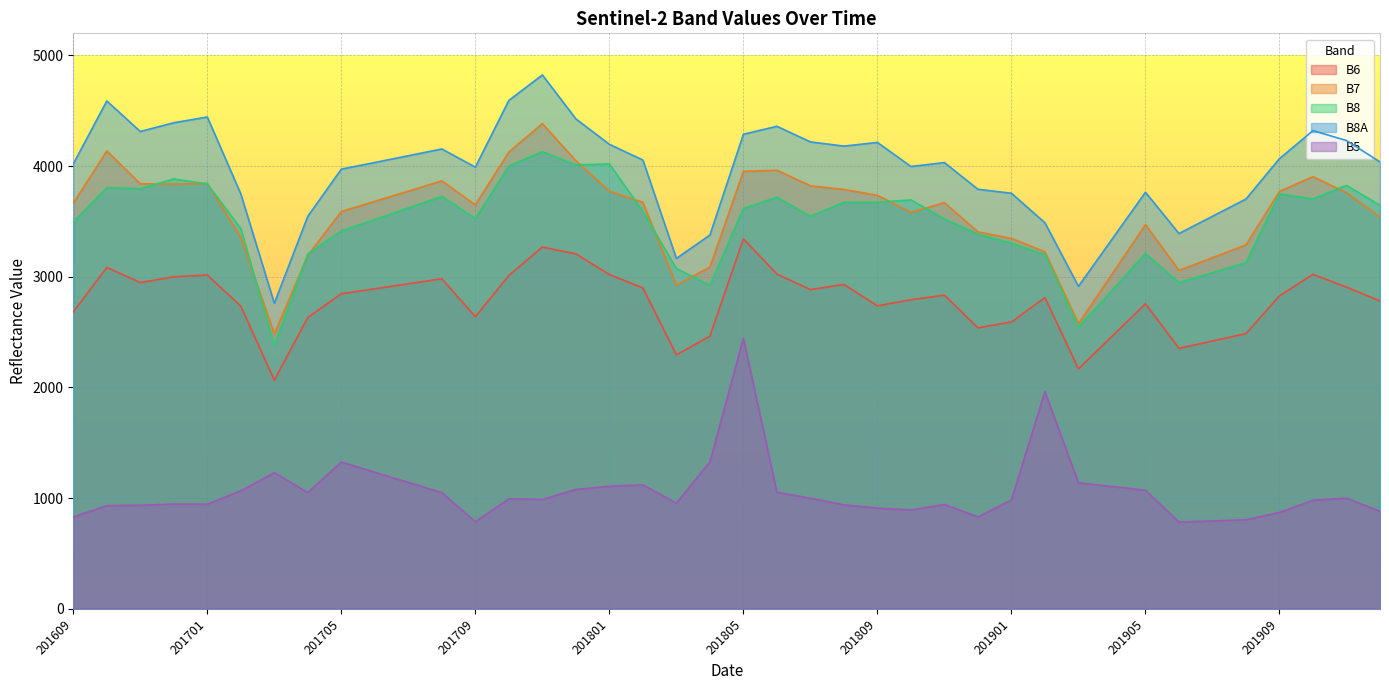

Count the number of data series in this chart.

5